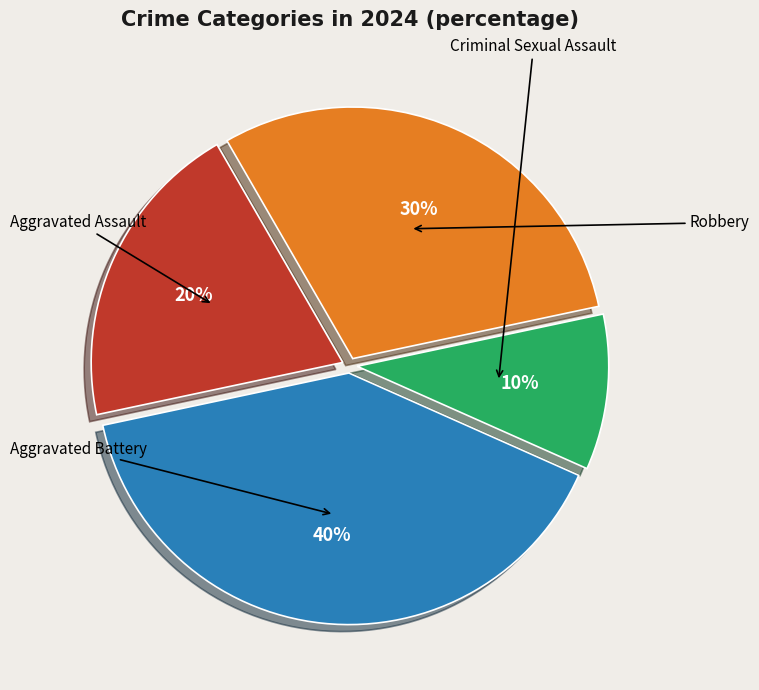

How many segments does this pie chart have?

4